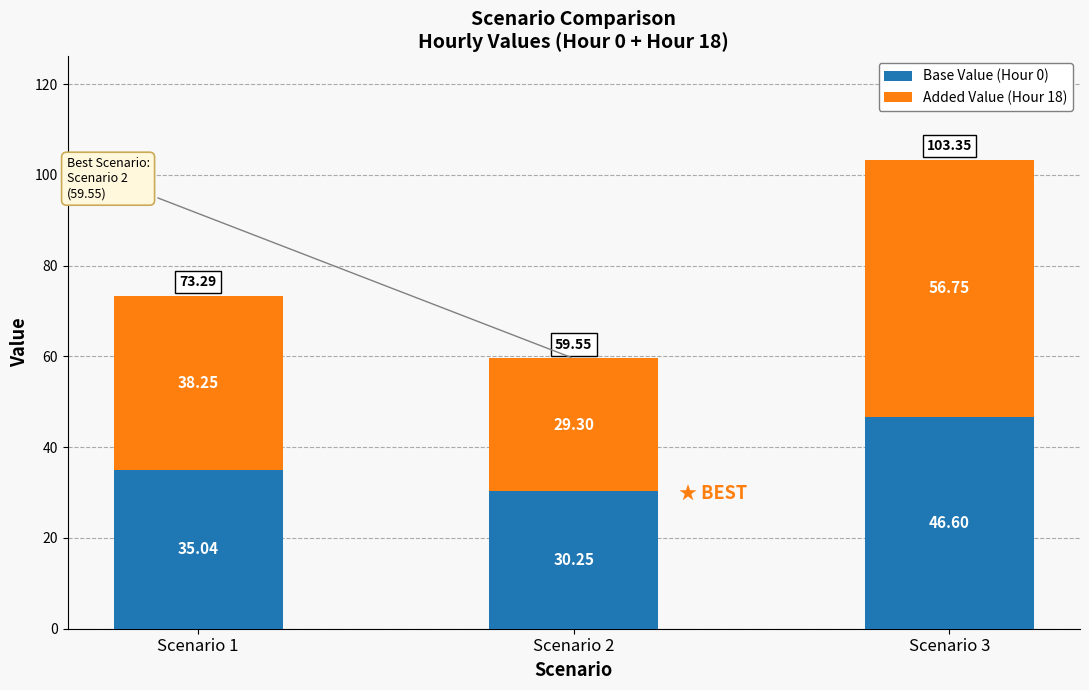

What is the total value across all series at Scenario 1?

73.3